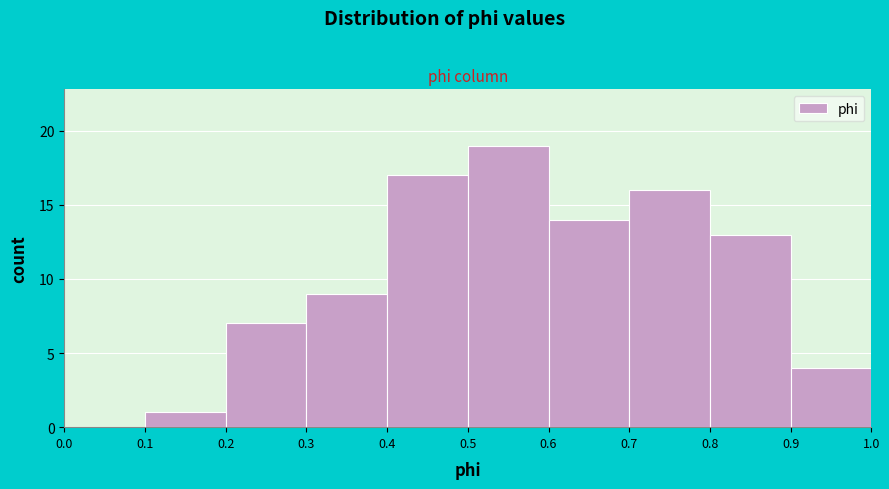

Which range on the x-axis has the tallest bar?

0.5 to 0.6